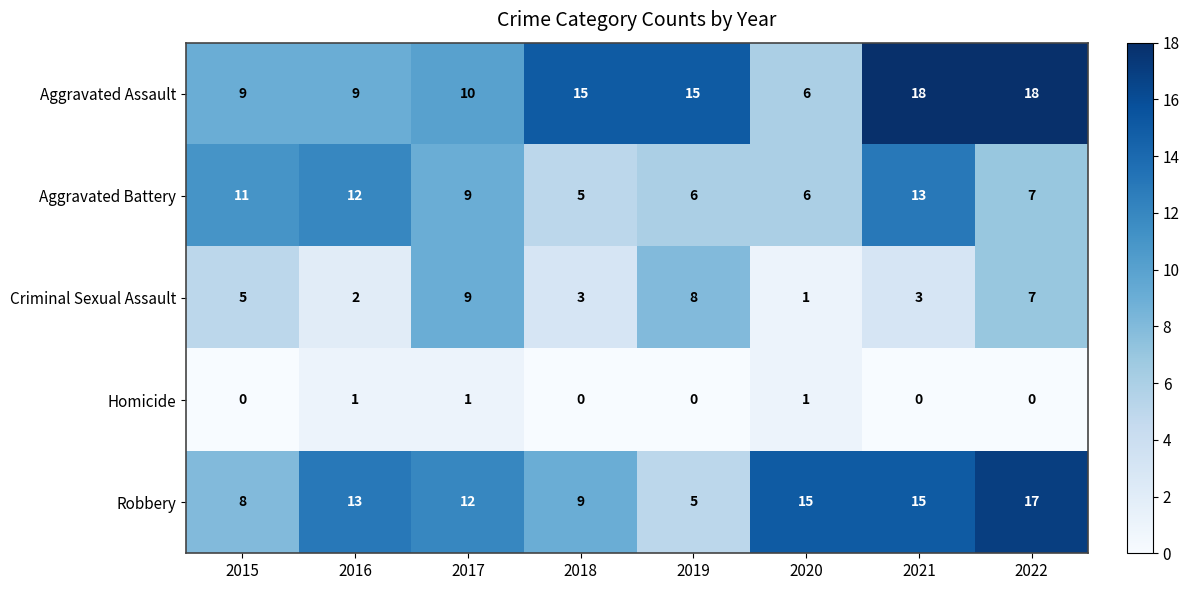

What value does the Aggravated Battery series have at 2018?

5